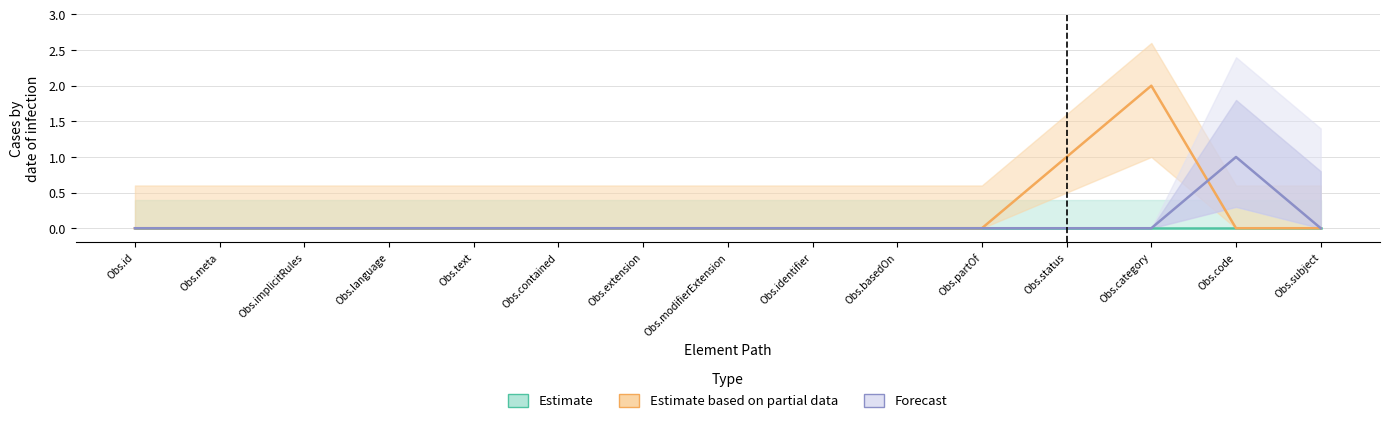

Count the Forecast values in the range 0 to 1.

15